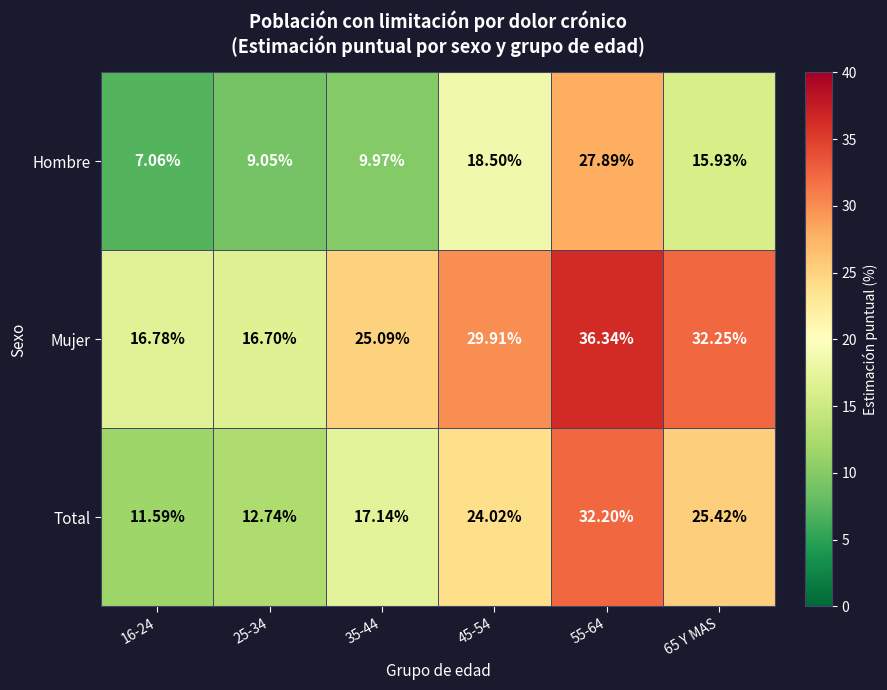

Which series has the largest total across all categories?

Mujer